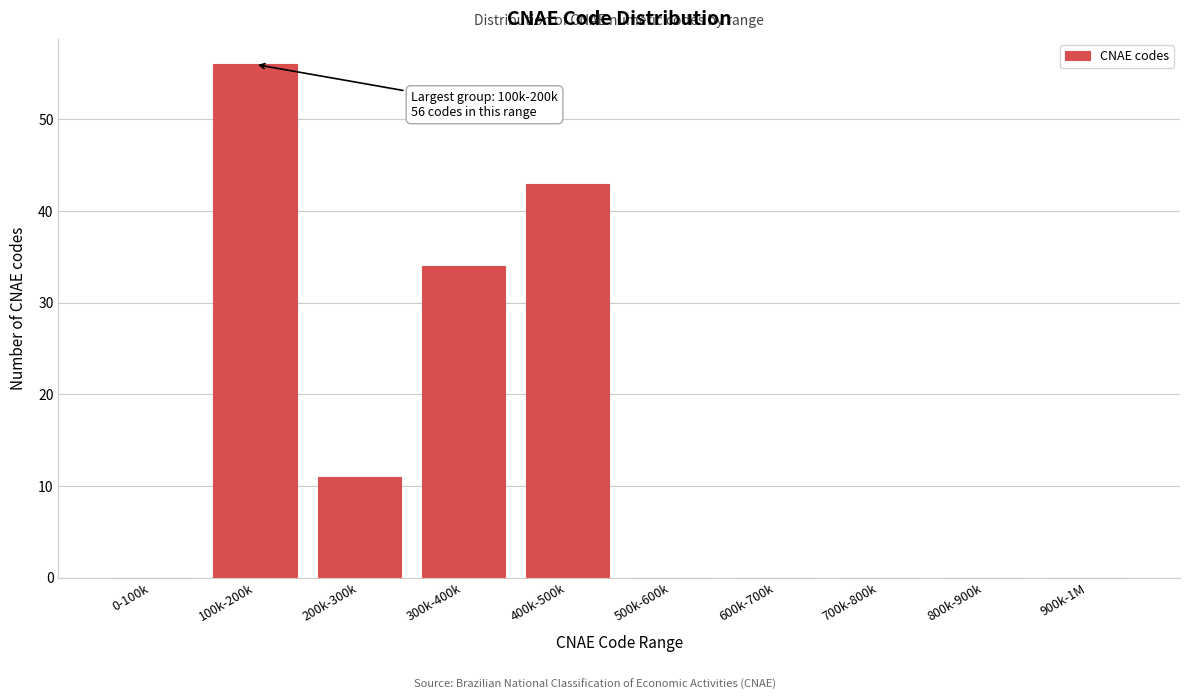

Reading right to left, transcribe all the data shown in this chart.

900k-1M=0	800k-900k=0	700k-800k=0	600k-700k=0	500k-600k=0	400k-500k=43	300k-400k=34	200k-300k=11	100k-200k=56	0-100k=0